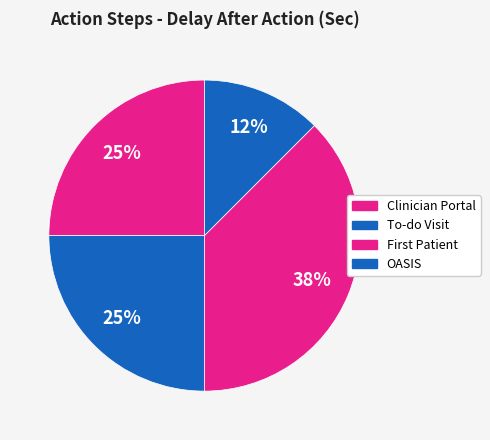

What percentage do OASIS and To-do Visit together represent?

37.5%